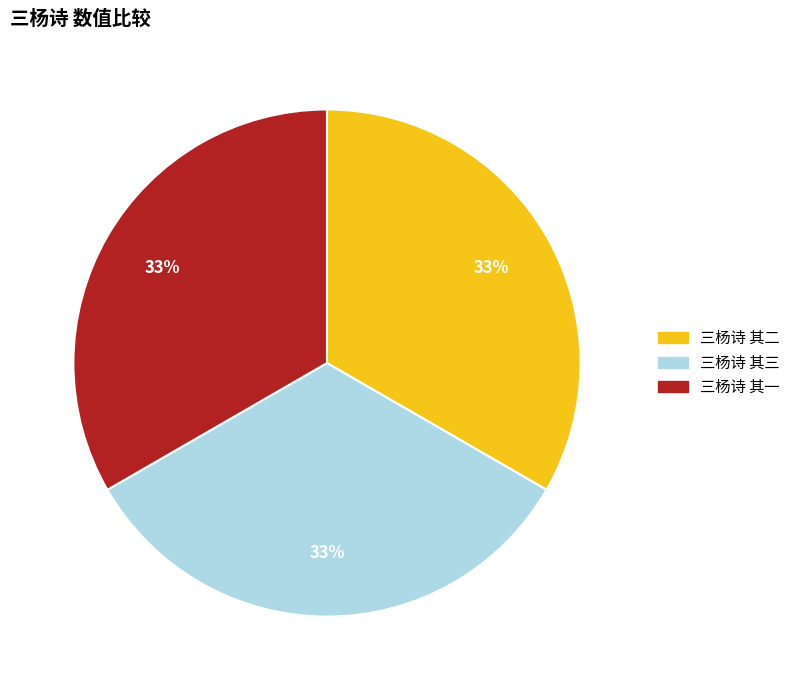

What is the ratio of the value at 三杨诗 其三 to the value at 三杨诗 其一?

1.0